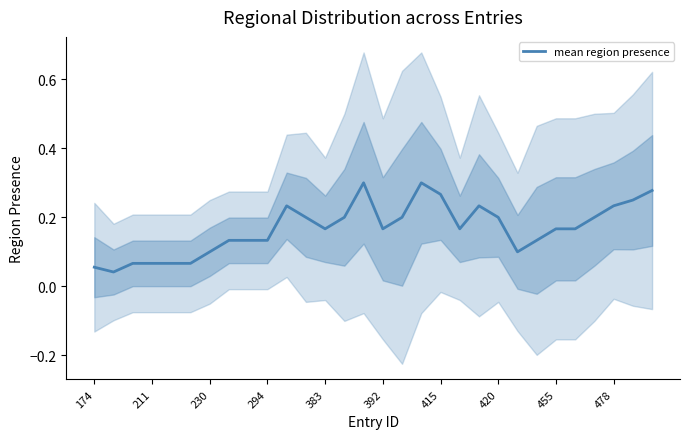

What is the value of the 13th point from the left?

0.2